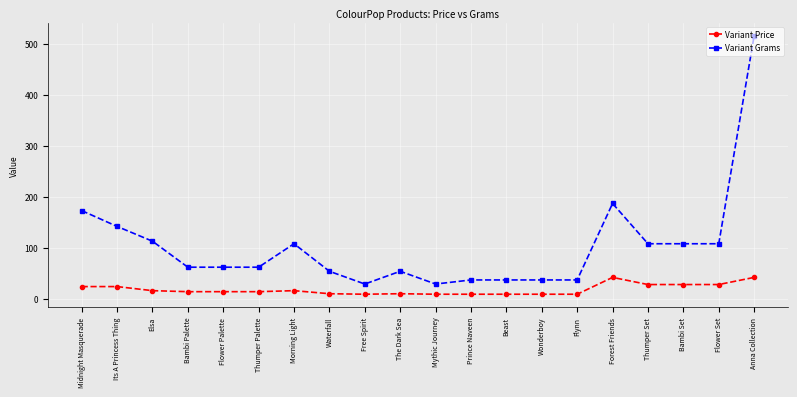

Where does the Variant Grams series first go above 62?

Midnight Masquerade